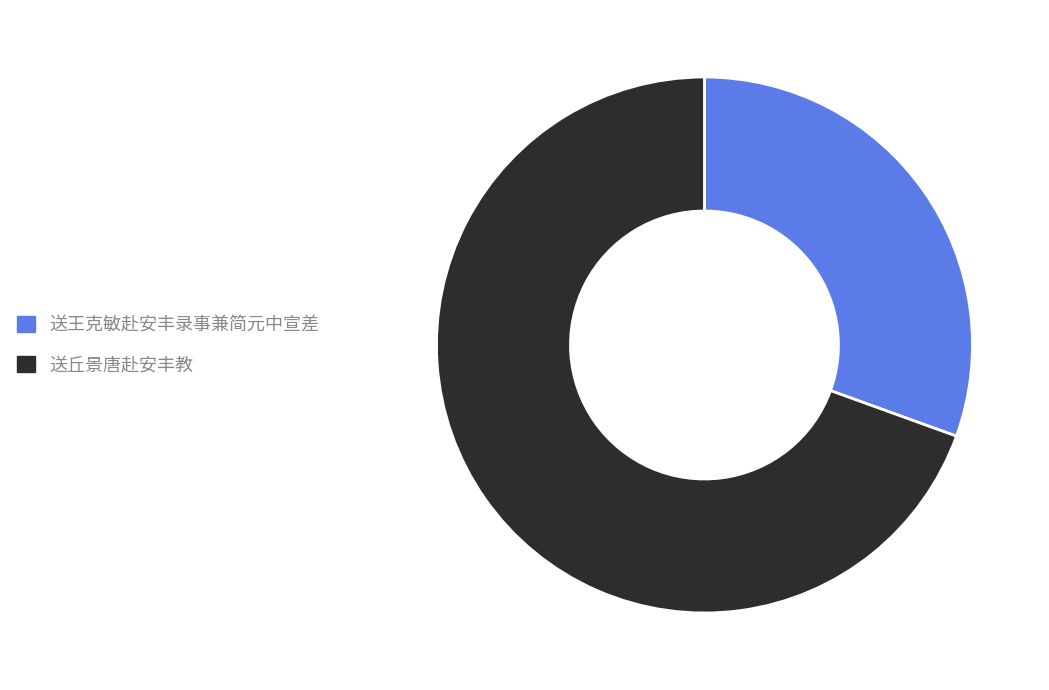

True or false: 送丘景唐赴安丰教 accounts for 69% of the total.

True